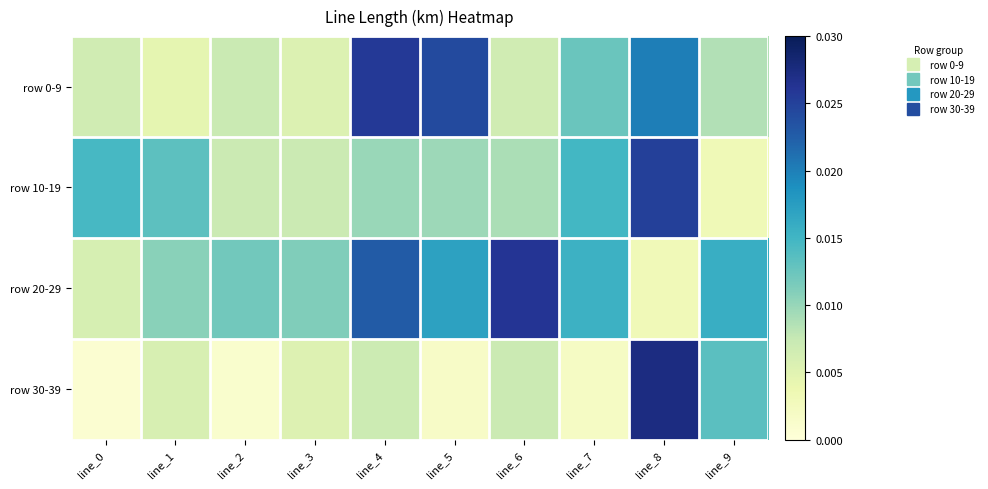

Which series has the largest total across all categories?

row 20-29